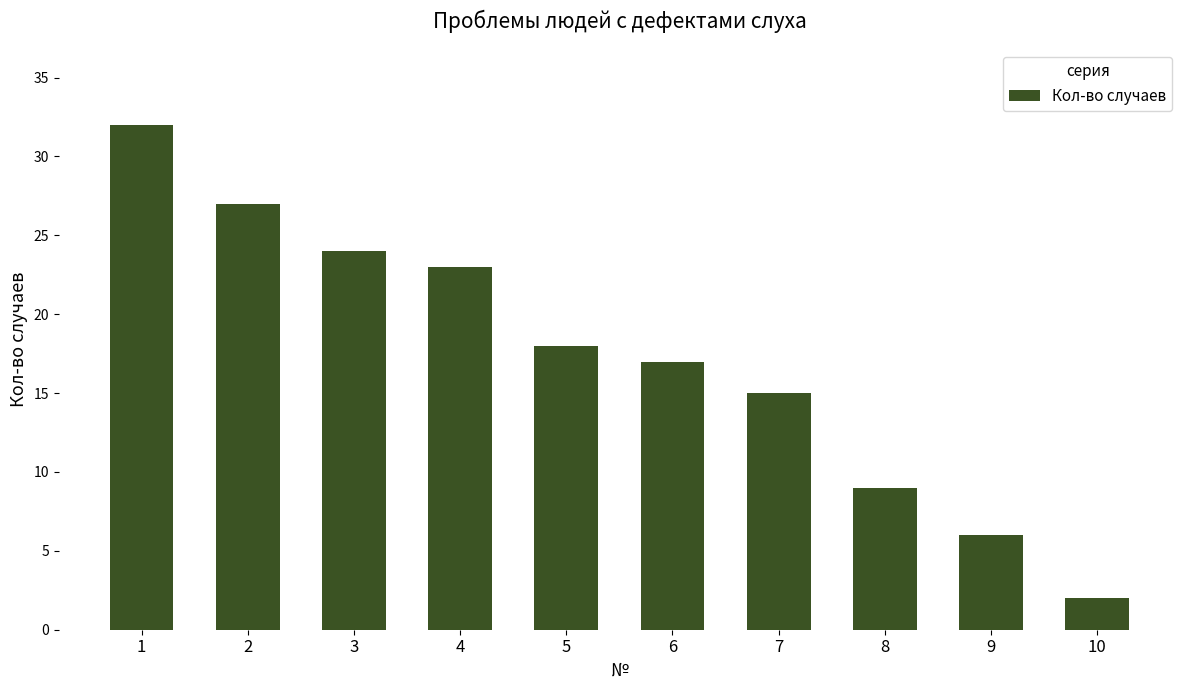

Reading left to right, transcribe all the data shown in this chart.

1=32	2=27	3=24	4=23	5=18	6=17	7=15	8=9	9=6	10=2